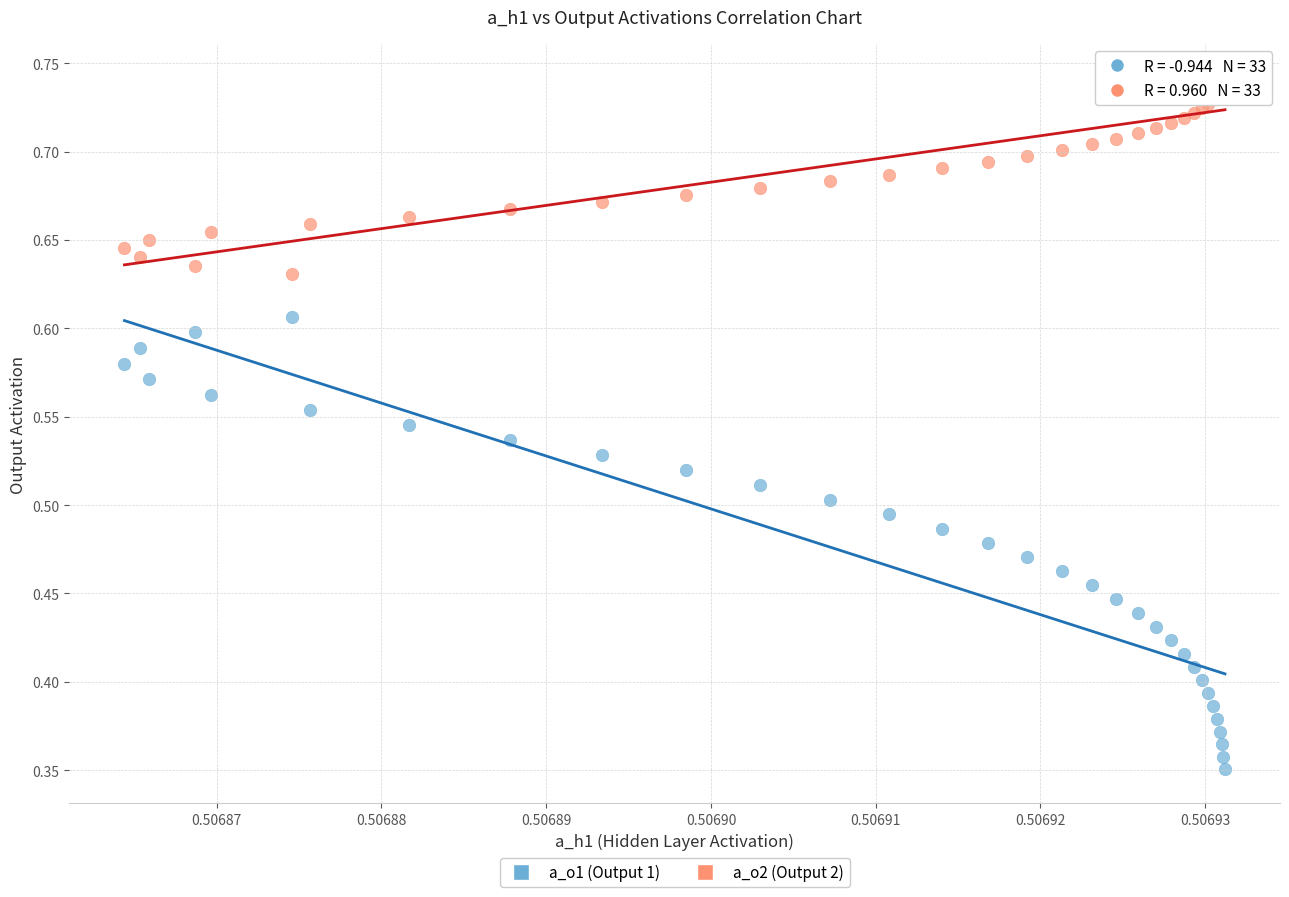

Which series reaches the maximum Y coordinate?

a_o2 (Output 2)